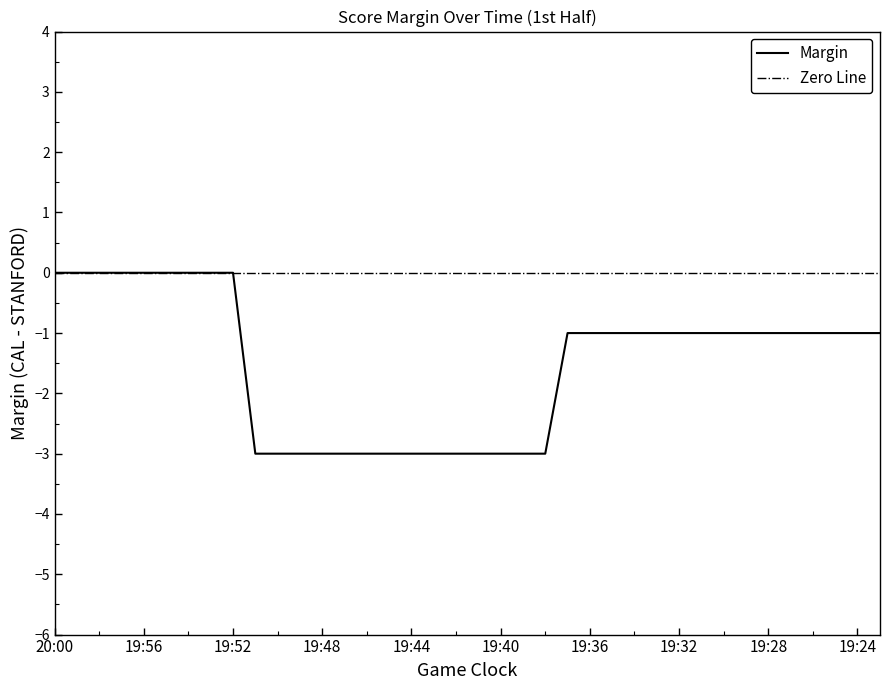

Reading left to right, transcribe all the data shown in this chart.

0	0	0	0	0	0	0	0	0	-3	-3	-3	-3	-3	-3	-3	-3	-3	-3	-3	-3	-3	-3	-1	-1	-1	-1	-1	-1	-1	-1	-1	-1	-1	-1	-1	-1	-1